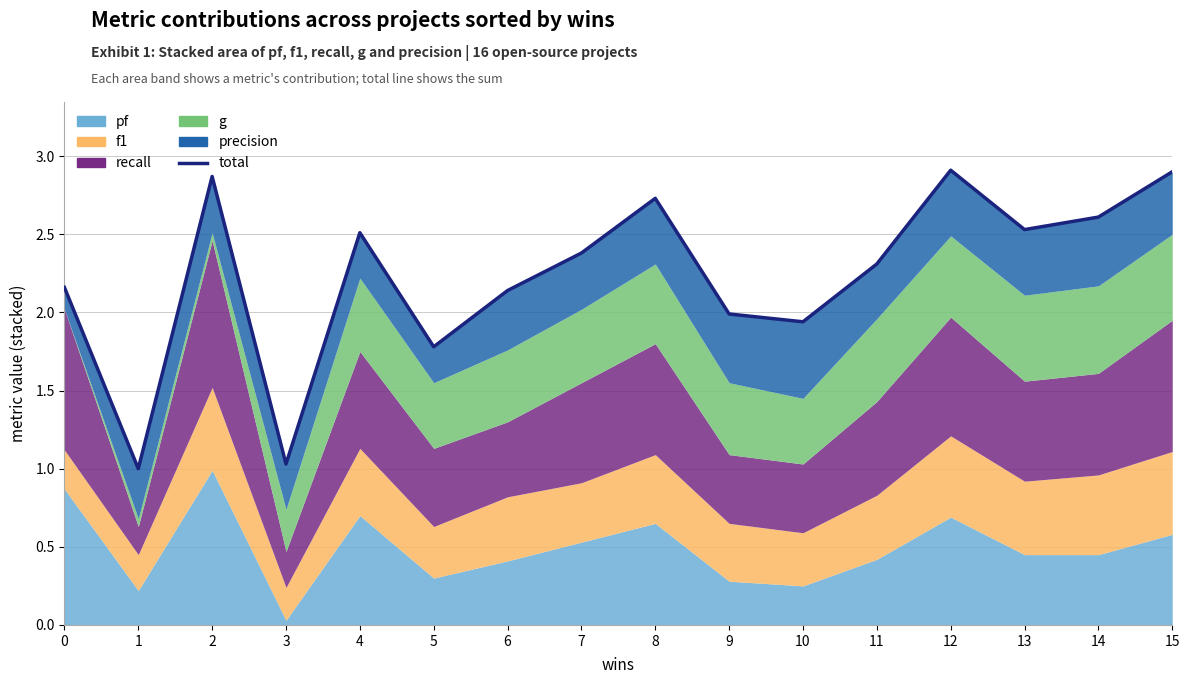

Which has a higher value, 2 or 4?

2